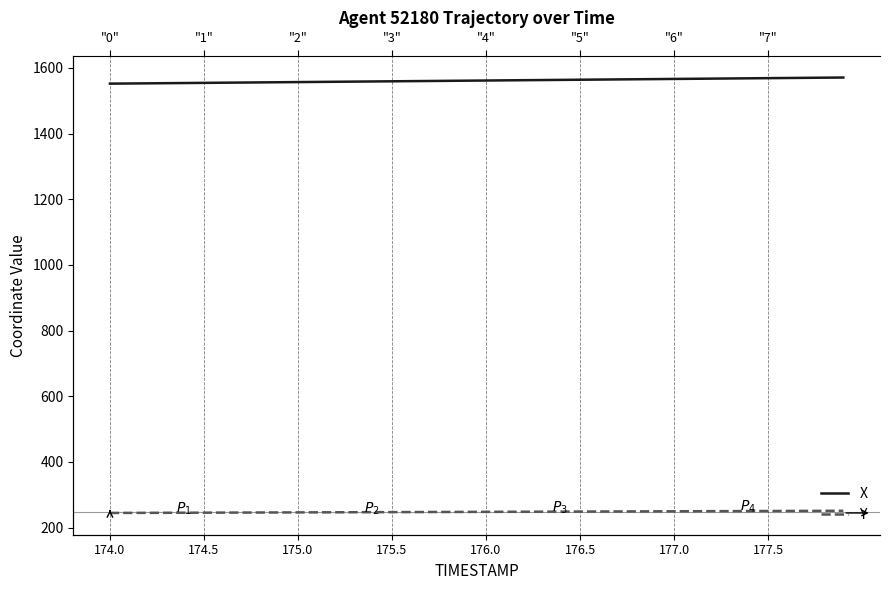

What is the minimum value shown in the chart?

244.4